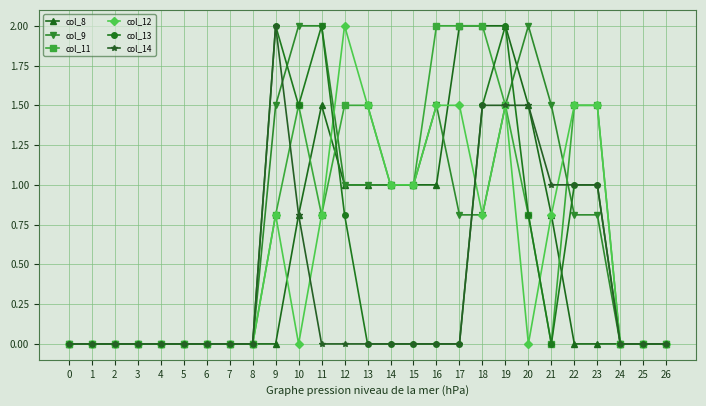

At which category is the sum across all series the highest?

19